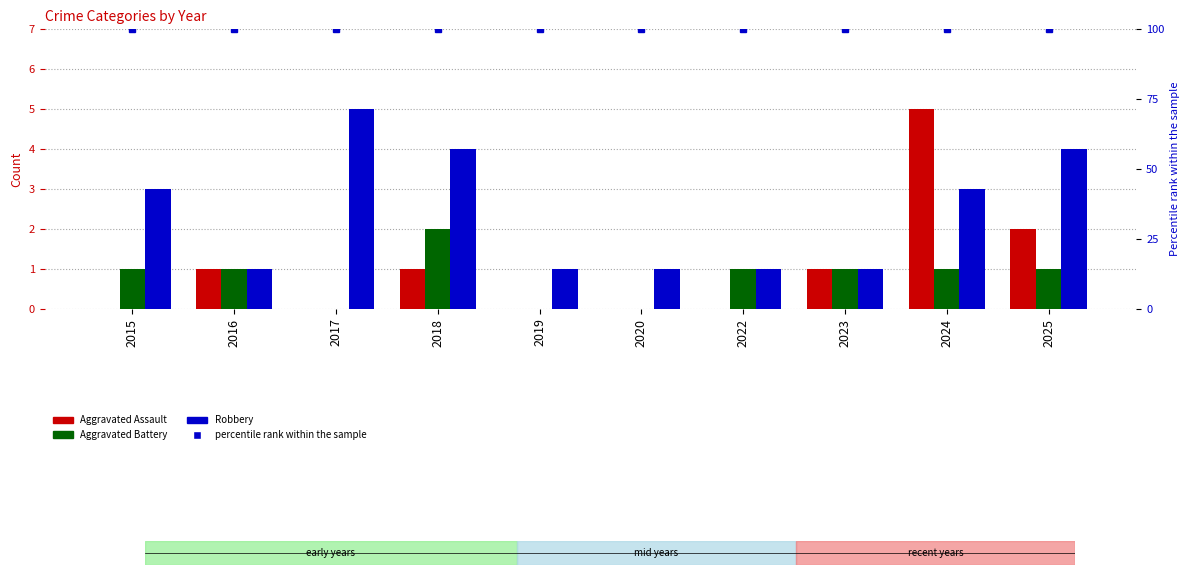

What is the sum of the percentile rank within the sample values at 2022 and 2023?

200